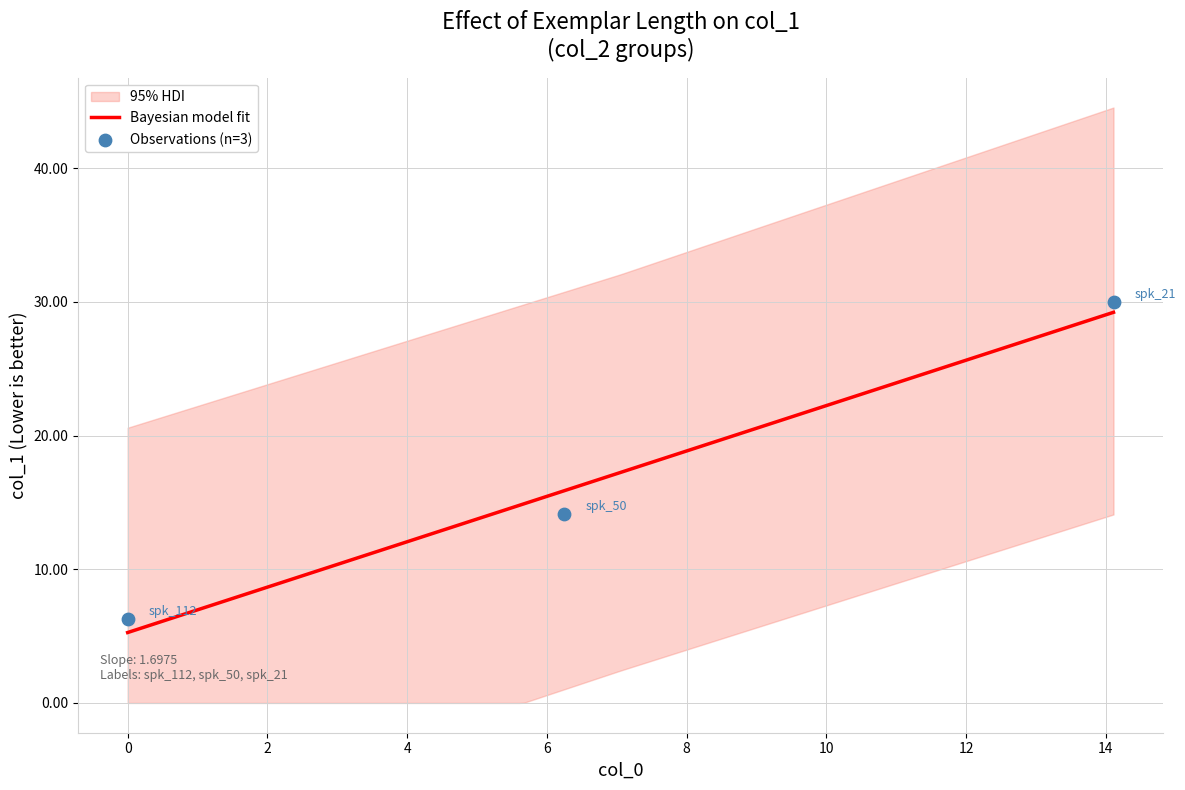

What is the change in value from 6.25 to 14.11?

+15.9